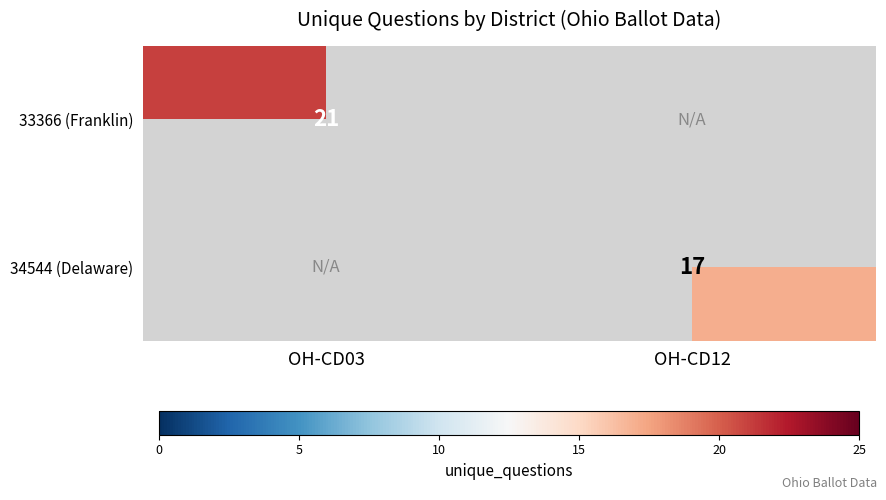

Is it true that 33366 (Franklin) equals 21 at OH-CD03?

True